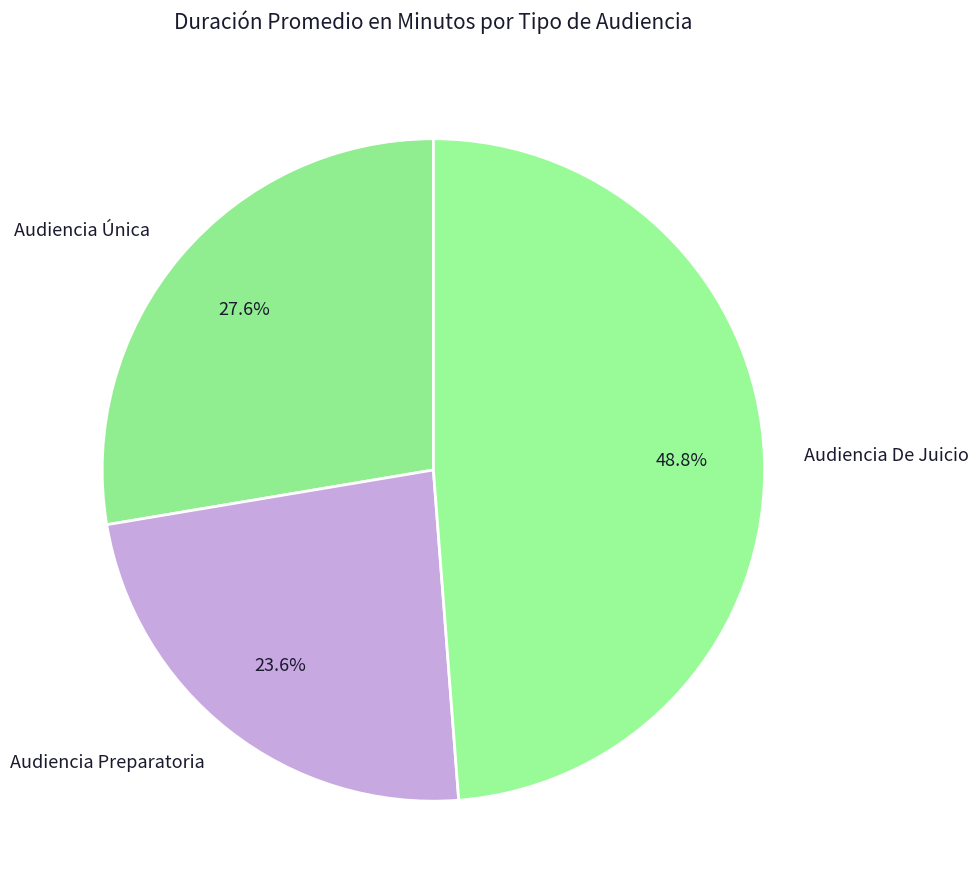

To the nearest percent, what portion does Audiencia Preparatoria represent?

24%